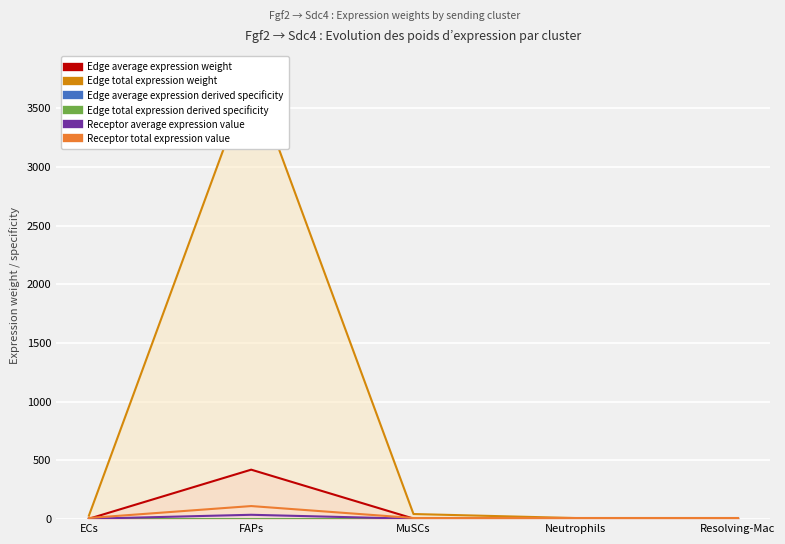

Where is the first local maximum for Edge total expression weight?

FAPs